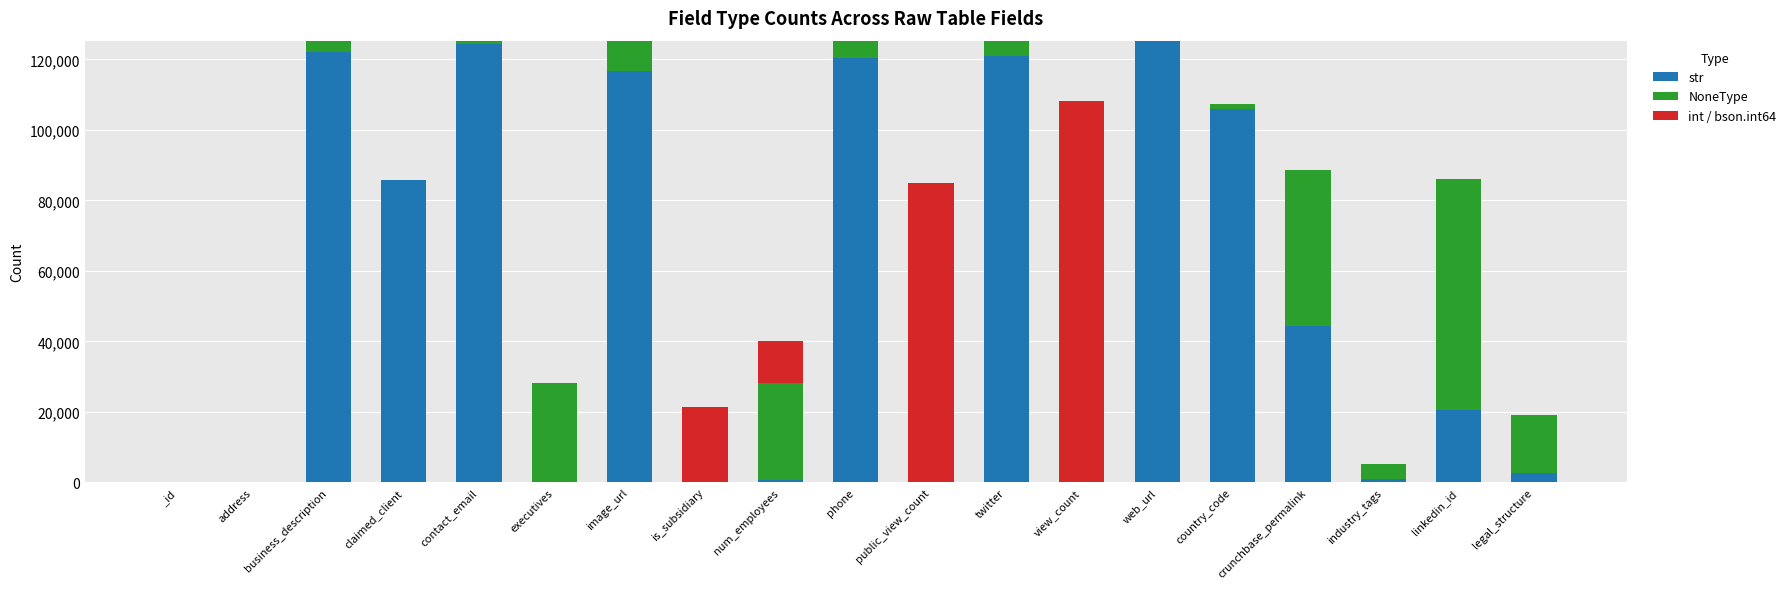

What is the maximum value for str?

125162